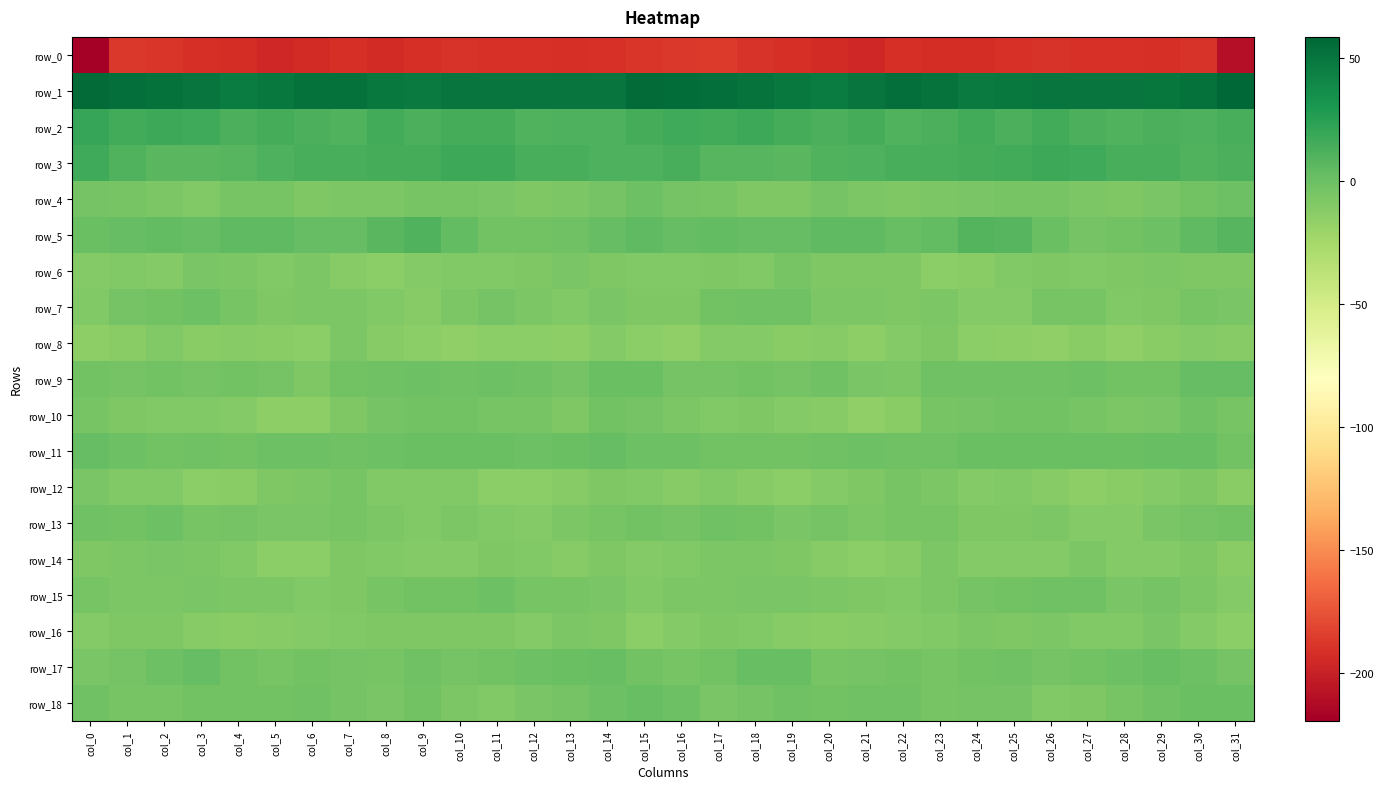

Is it true that row_2 equals 17.5 at col_2?

True